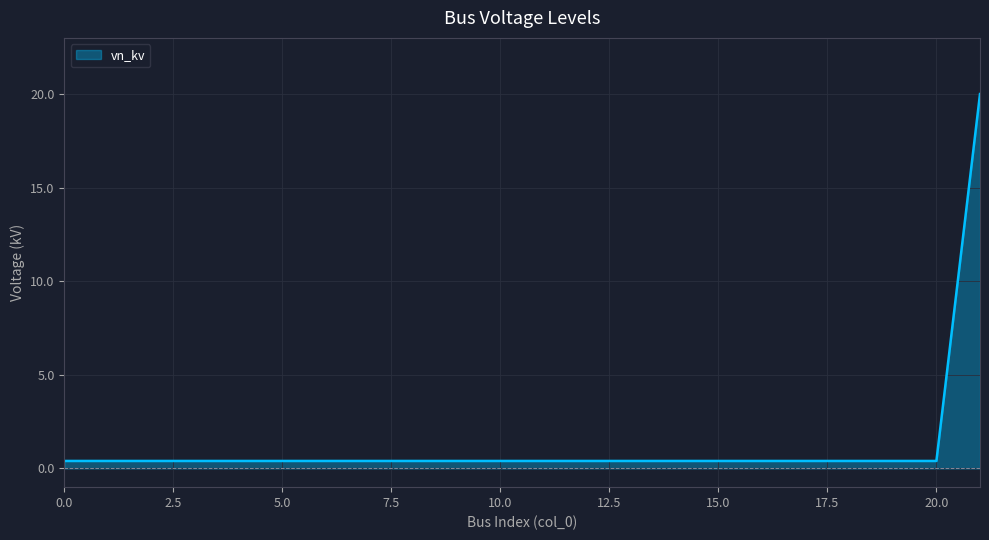

Reading left to right, transcribe all the data shown in this chart.

0.4	0.4	0.4	0.4	0.4	0.4	0.4	0.4	0.4	0.4	0.4	0.4	0.4	0.4	0.4	0.4	0.4	0.4	0.4	0.4	0.4	20.0